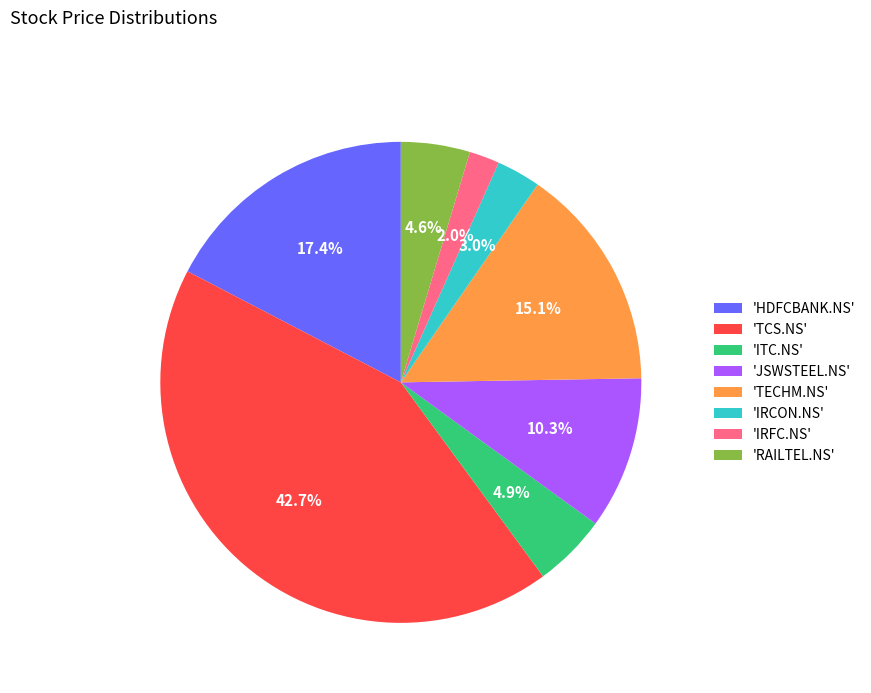

Which slice is the smallest?

'IRFC.NS'